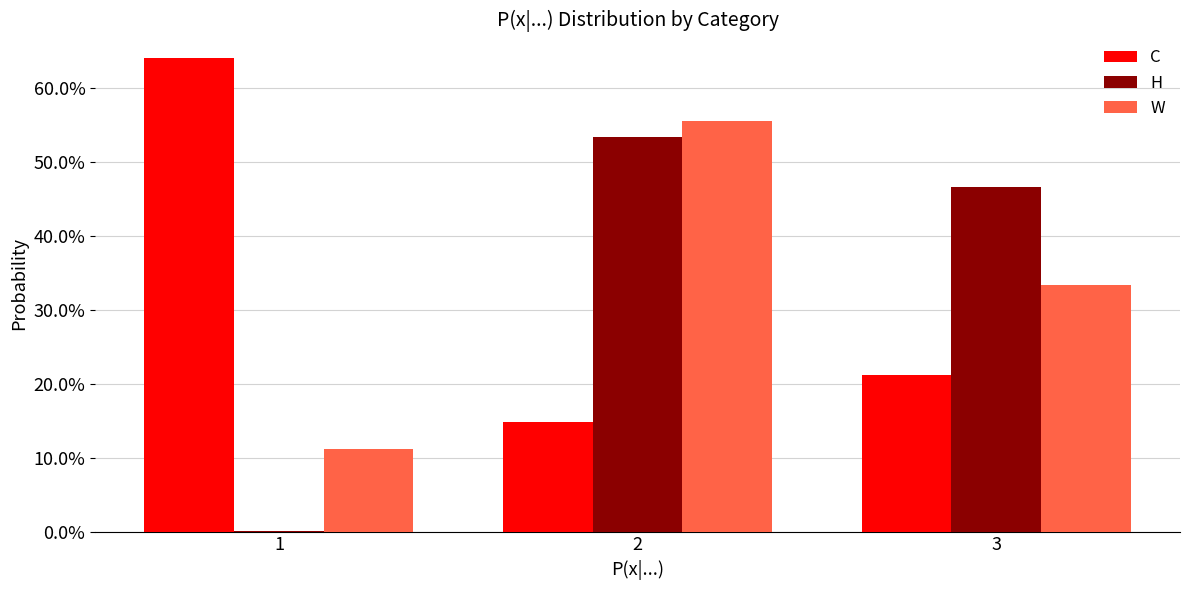

What are all the series names shown in the legend?

C, H, W